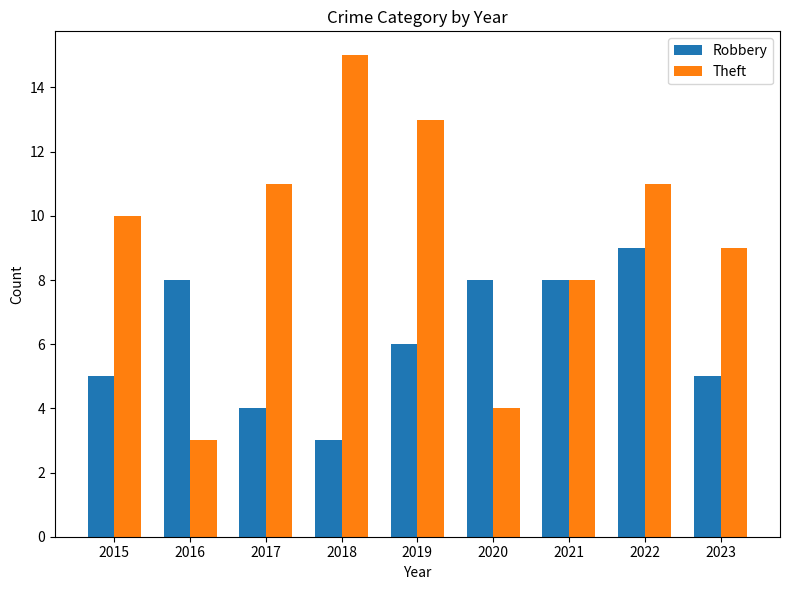

The Robbery series shows 3 at 2022. True or false?

False